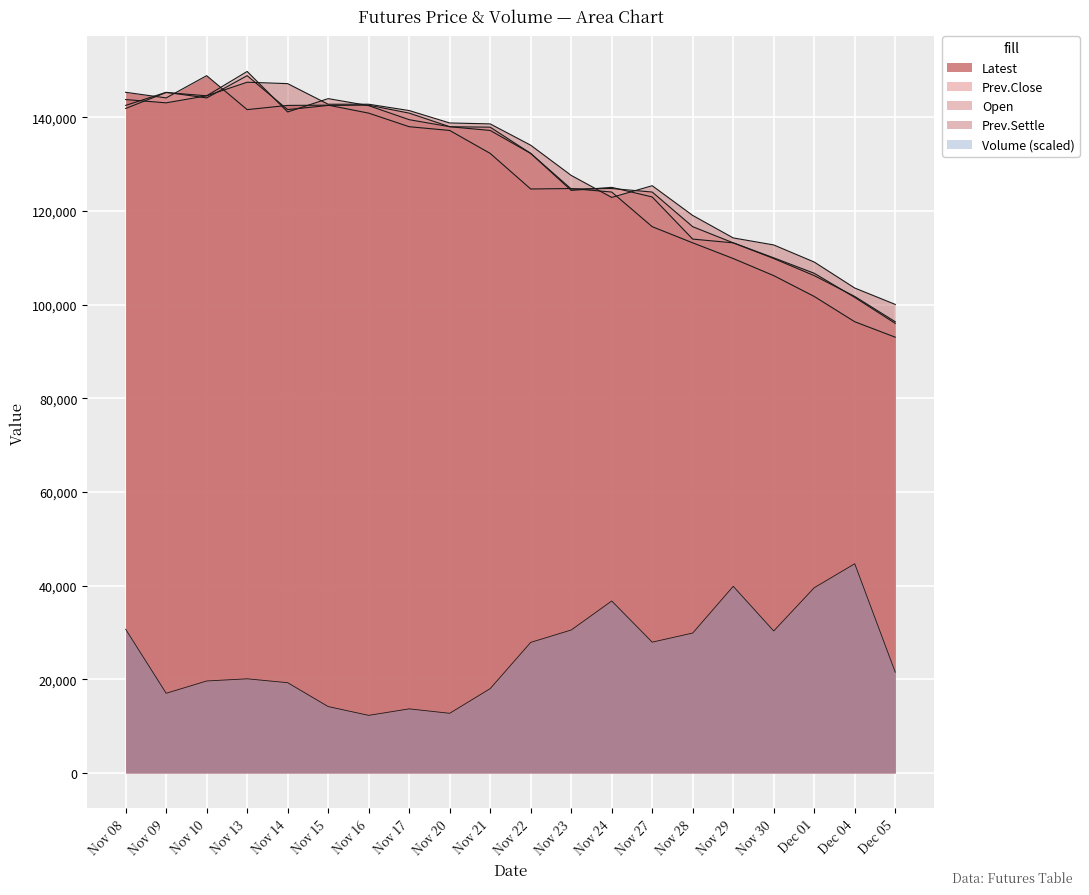

True or false: Volume has a value of 14166.6 at Nov 15.

True